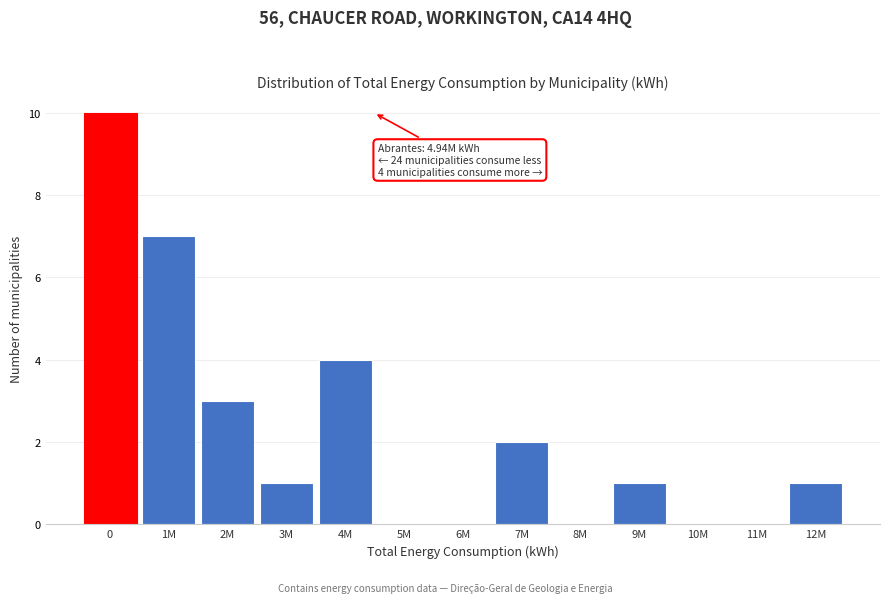

Reading left to right, what are all the values shown in this chart?

0=10	1M=7	2M=3	3M=1	4M=4	5M=0	6M=0	7M=2	8M=0	9M=1	10M=0	11M=0	12M=1